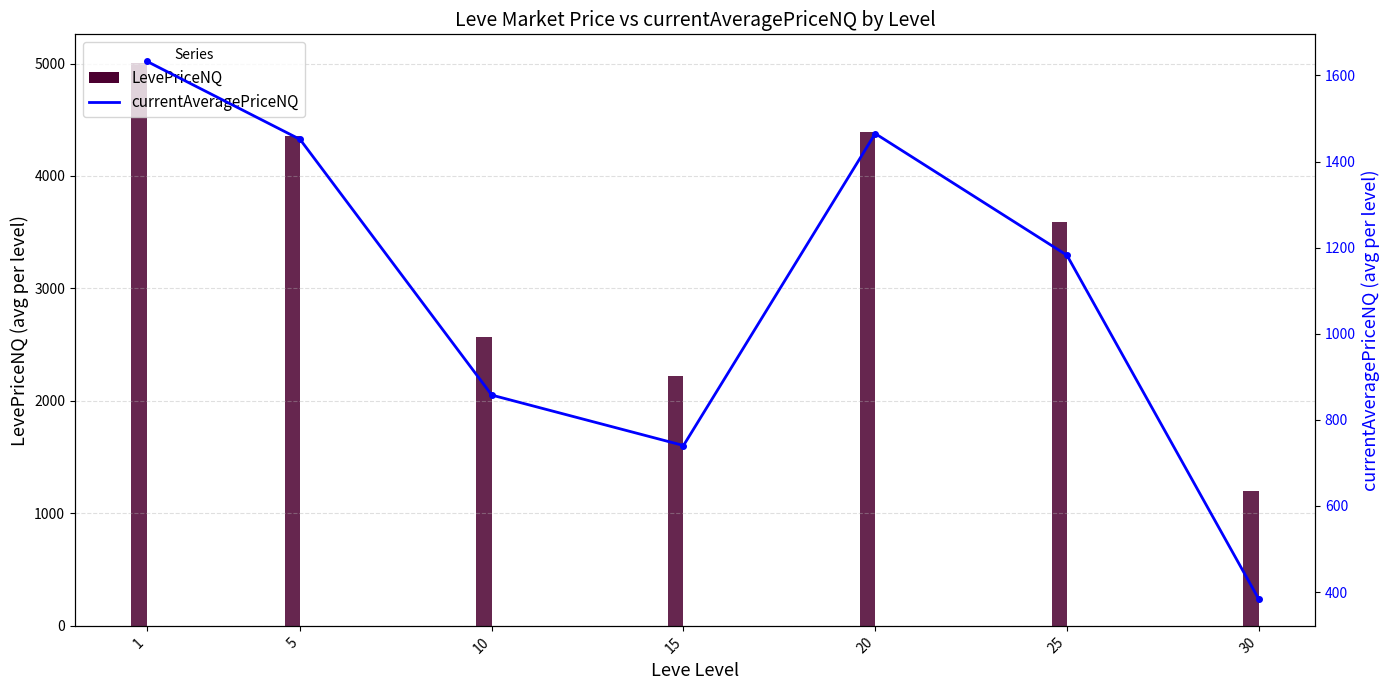

Reading right to left, list all the values displayed in this chart.

LevePriceNQ: 1195.9	3589.7	4395.2	2221.2	2572.6	4354.8	5008.9
currentAveragePriceNQ: 383.9	1182.4	1465.1	740.4	857.5	1451.6	1633.2